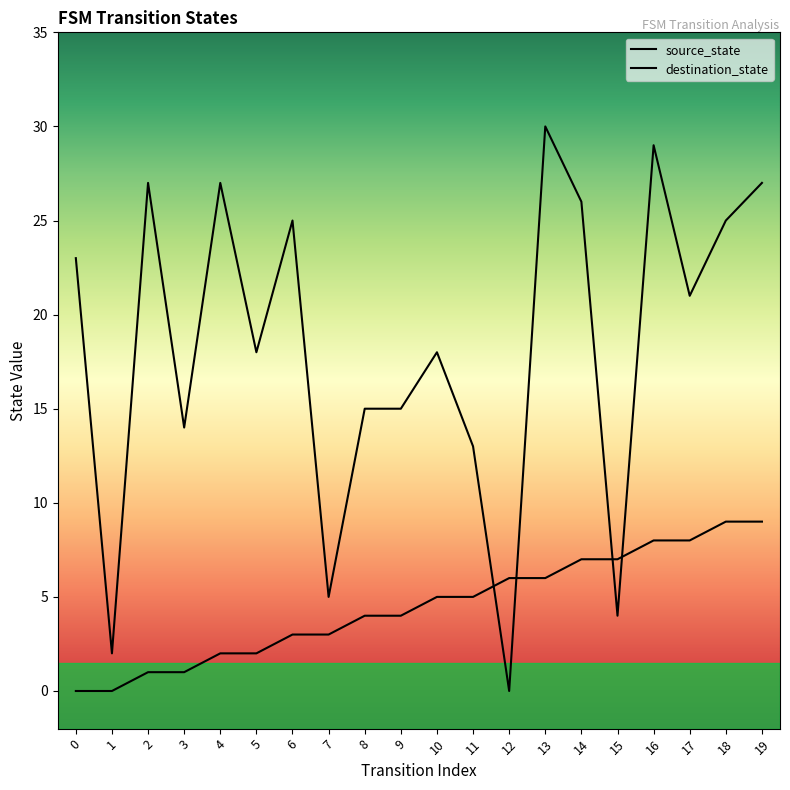

What is the difference between the source_state values at 14 and 10?

2